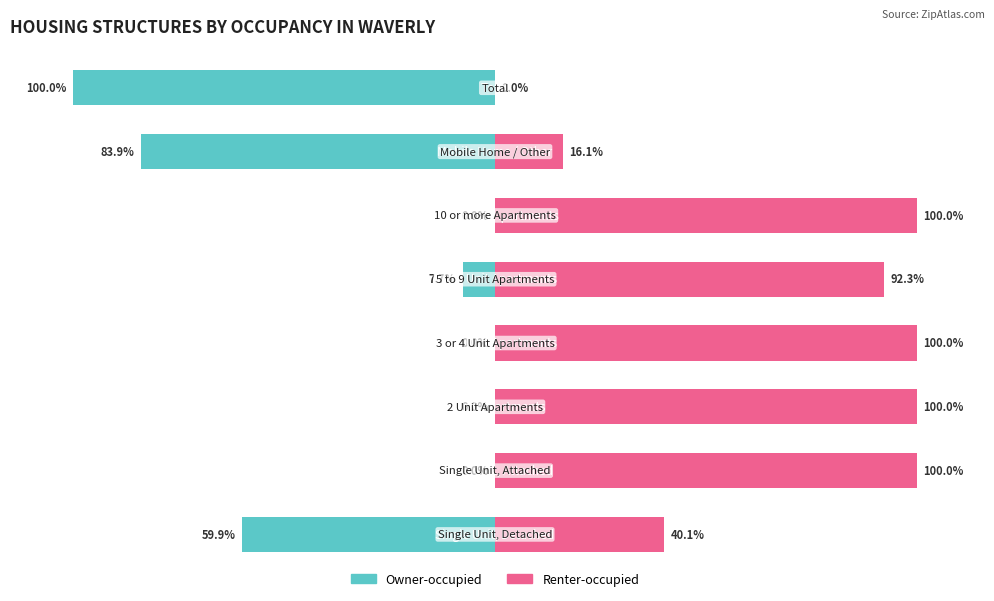

What is the difference between the highest and lowest values at 5?

100.0